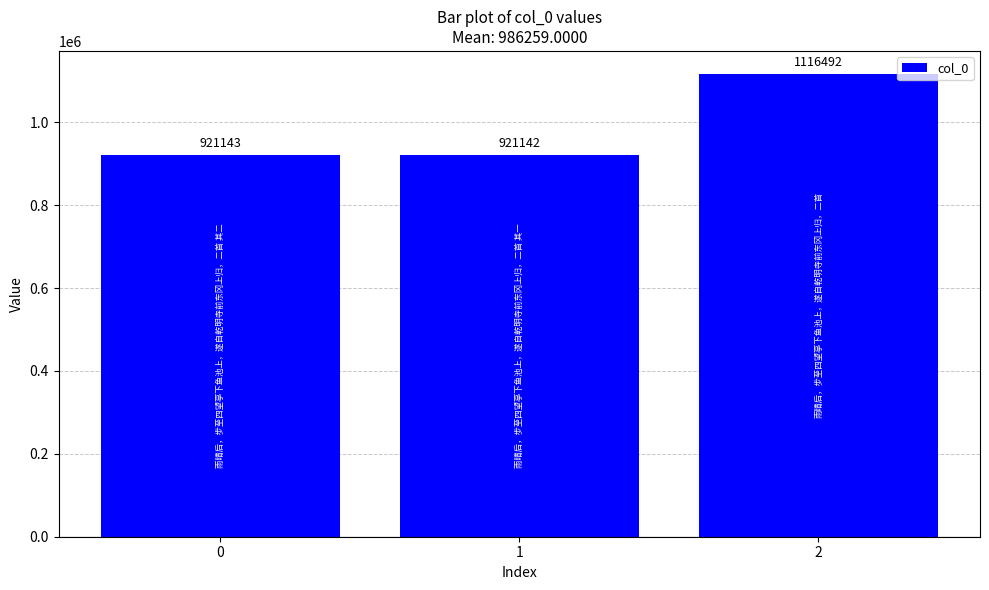

What is the sum of the values at 1 and 0?

1842285